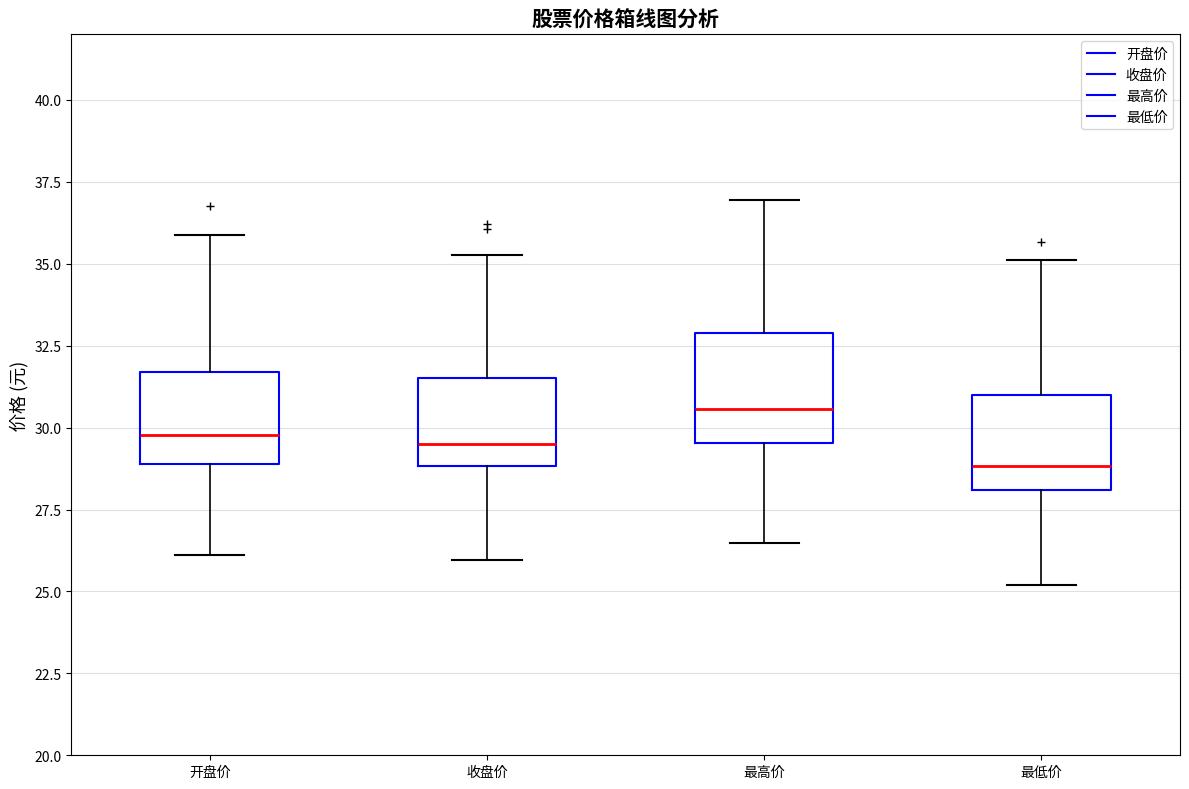

Which box has the lowest median line?

最低价